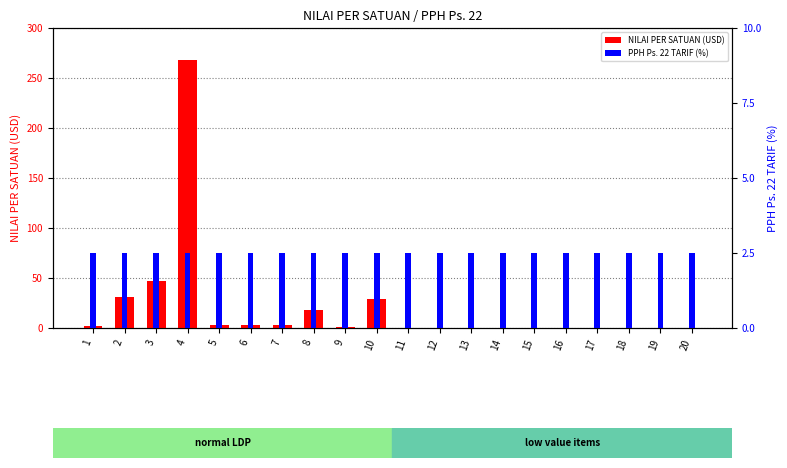

How many values in the NILAI PER SATUAN (USD) series are below 1?

10